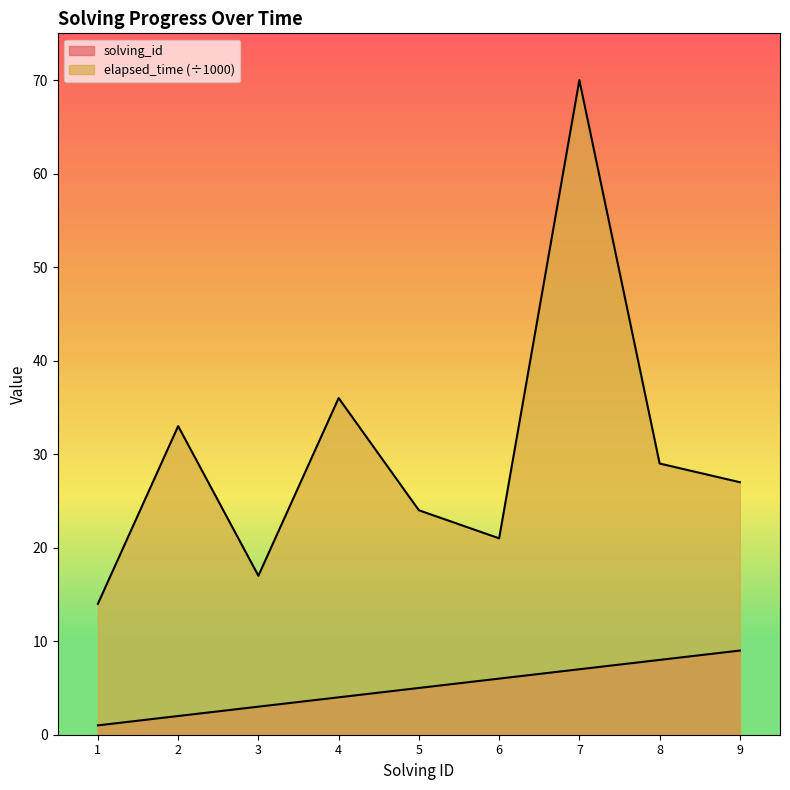

How many lines are shown in the chart?

2